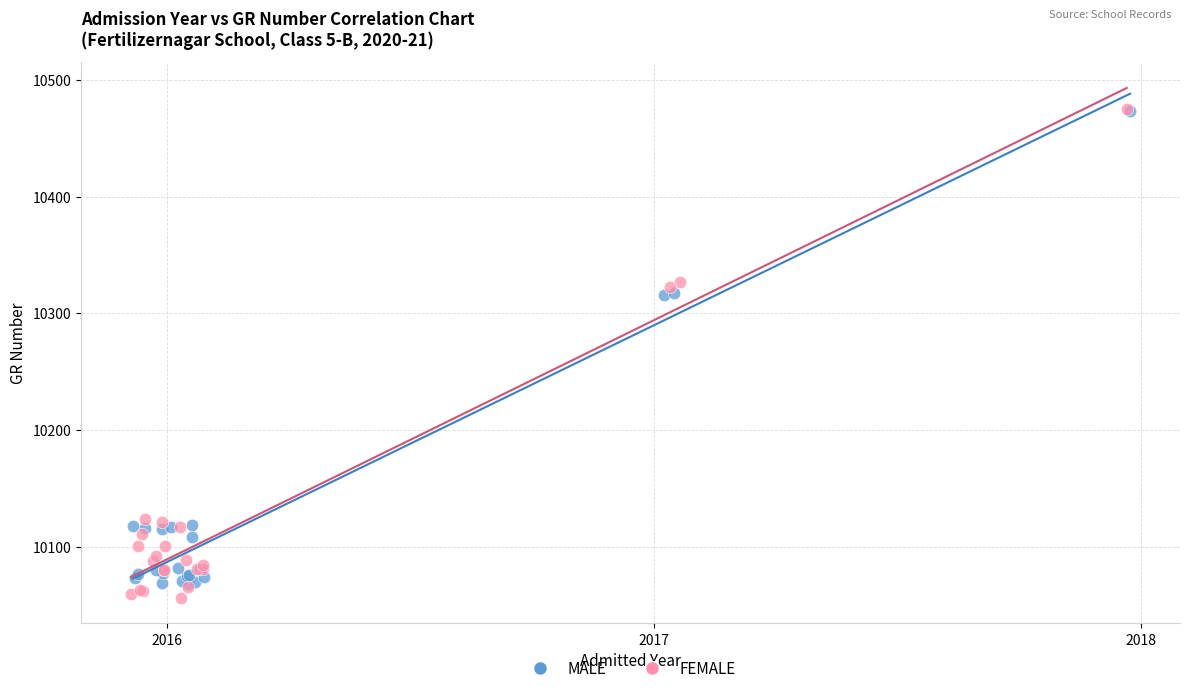

Which series has the largest Y range (max minus min)?

FEMALE